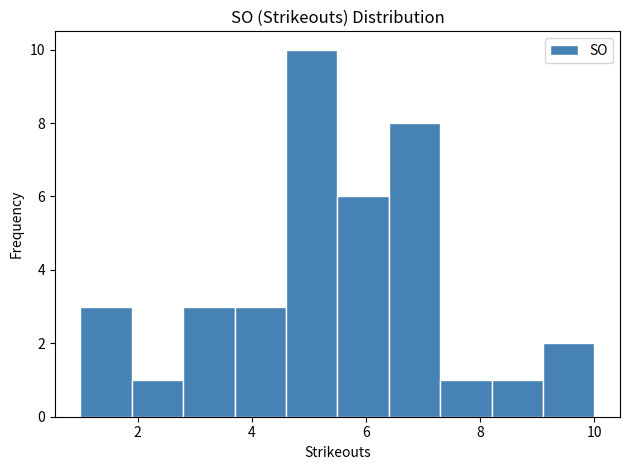

How tall is the bar that spans 9.1 to 10.0 on the x-axis? Neither the bar edges nor the heights are printed on the chart, so give them approximately, as read against the axes.

2